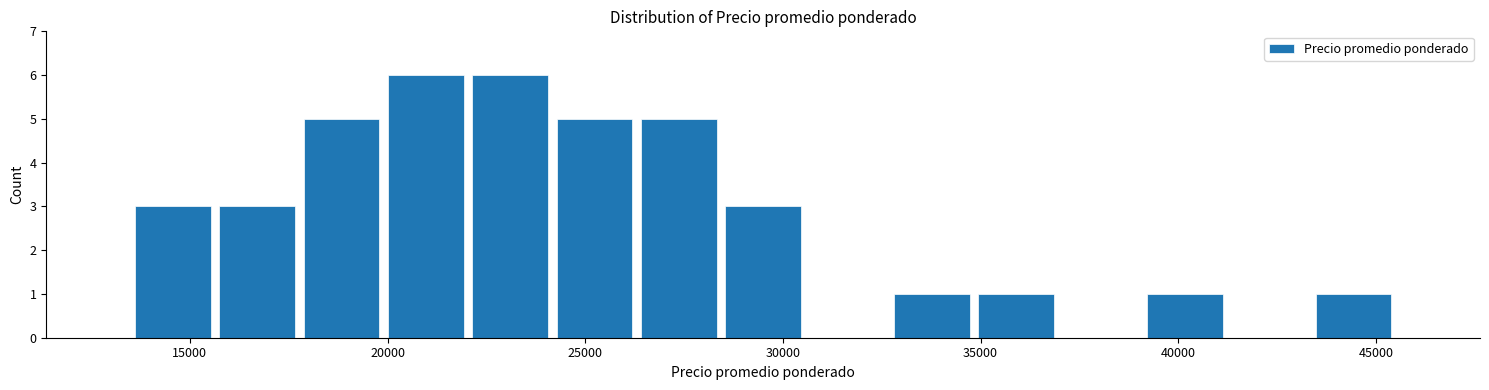

Reading left to right, list every bar in this chart as the range it spans on the x-axis followed by its height. Neither the bar edges nor the heights are printed on the chart, so give them approximately, as read against the axes.

13500 to 15500: 3
15500 to 18000: 3
18000 to 20000: 5
20000 to 22000: 6
22000 to 24000: 6
24000 to 26500: 5
26500 to 28500: 5
28500 to 30500: 3
30500 to 32500: 0
32500 to 35000: 1
35000 to 37000: 1
37000 to 39000: 0
39000 to 41000: 1
41000 to 43500: 0
43500 to 45500: 1